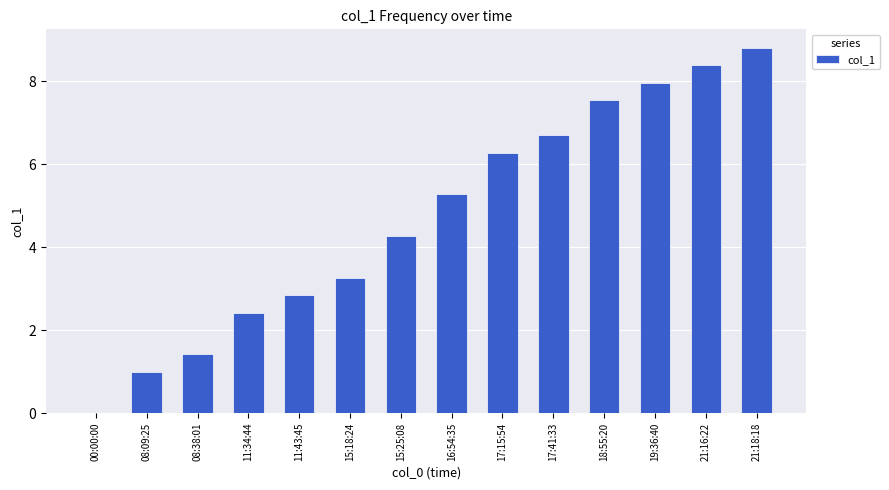

What is the sum of all values?

66.2